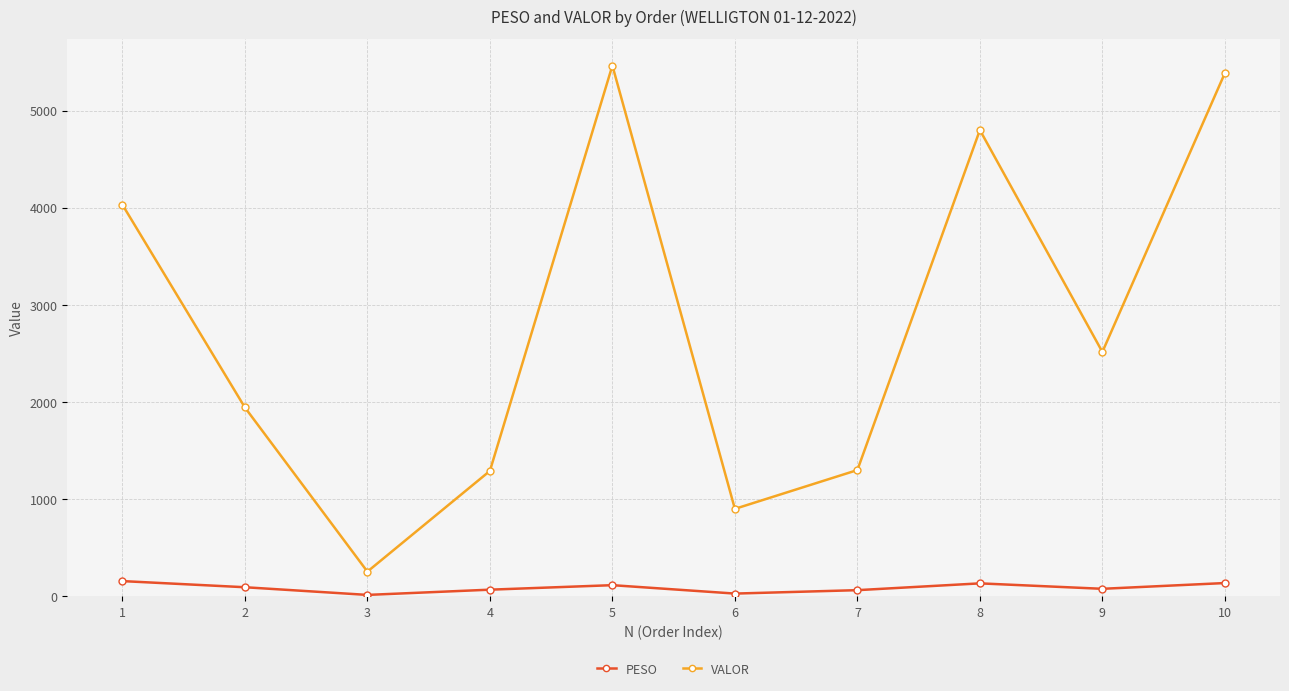

What is the difference between the highest and lowest values at 3?

240.0